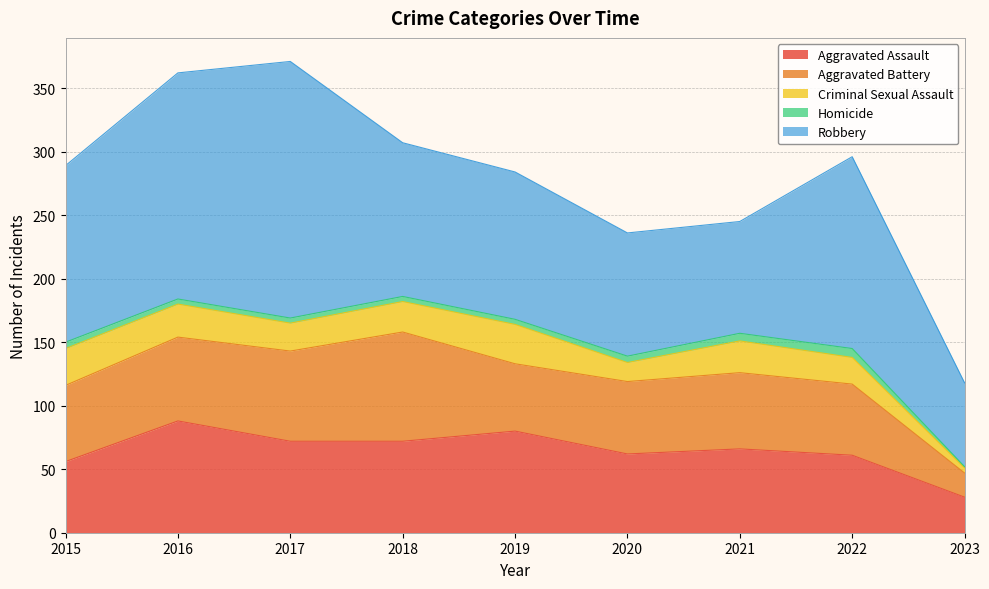

Reading left to right, what are all the values shown in this chart?

Aggravated Assault: 56	88	72	72	80	62	66	61	28
Aggravated Battery: 60	66	71	86	53	57	60	56	19
Criminal Sexual Assault: 29	26	22	24	31	15	25	21	4
Homicide: 5	4	4	4	4	5	6	7	1
Robbery: 139	178	202	121	116	97	88	151	66